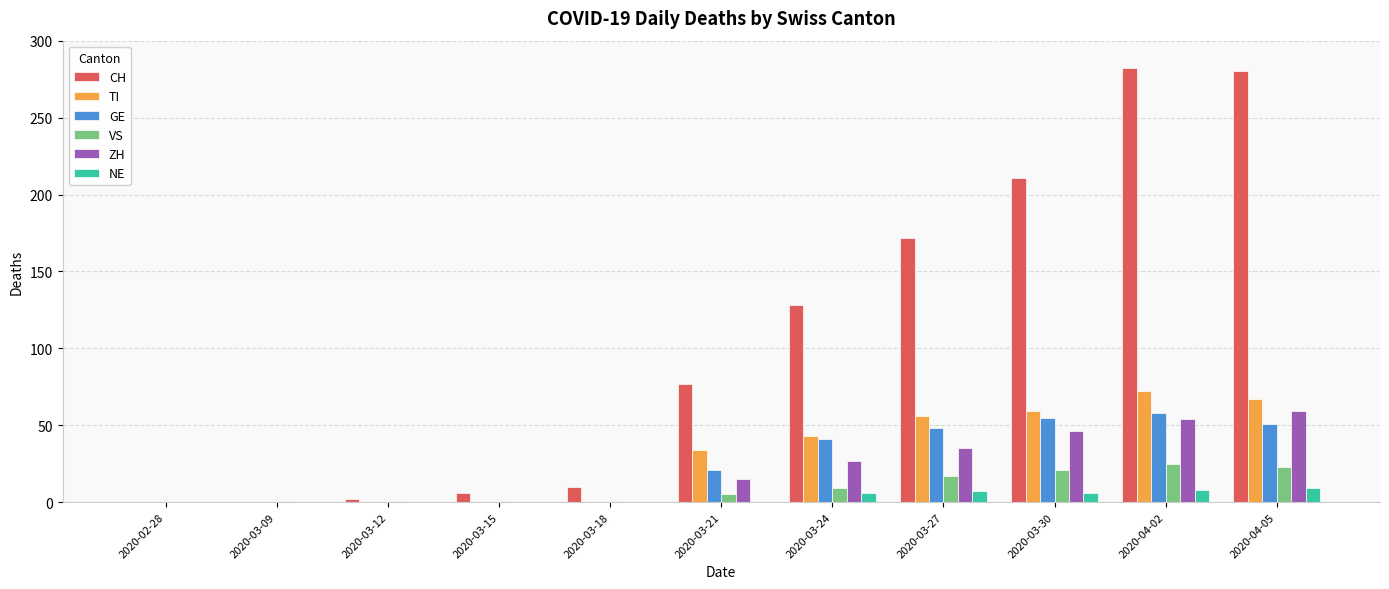

How many NE values are between 0 and 7?

9